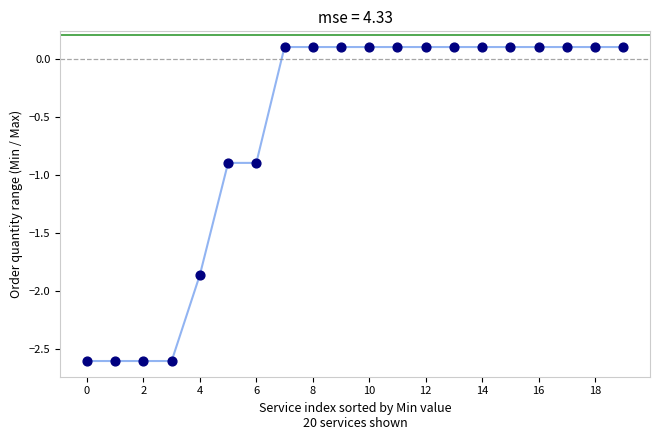

What is the difference between the maximum and minimum values?

2.7